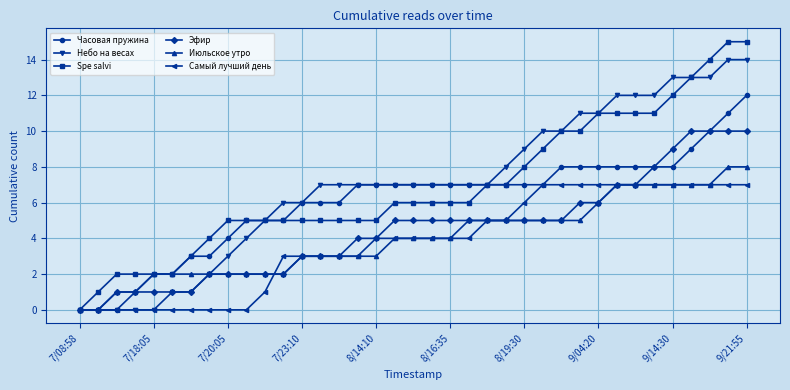

Rank the series by their maximum value, from lowest to highest.

Самый лучший день, Июльское утро, Эфир, Часовая пружина, Небо на весах, Spe salvi